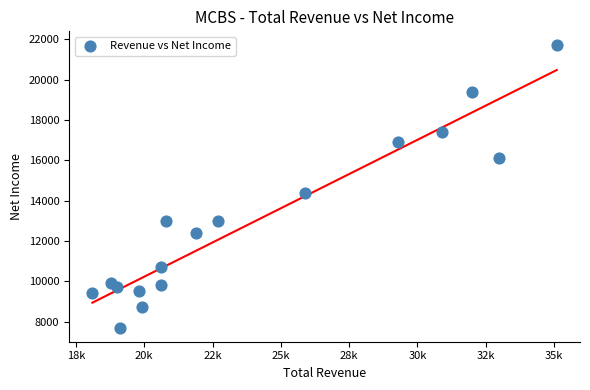

What Y value in the scatter plot is closest to 14700?

14400